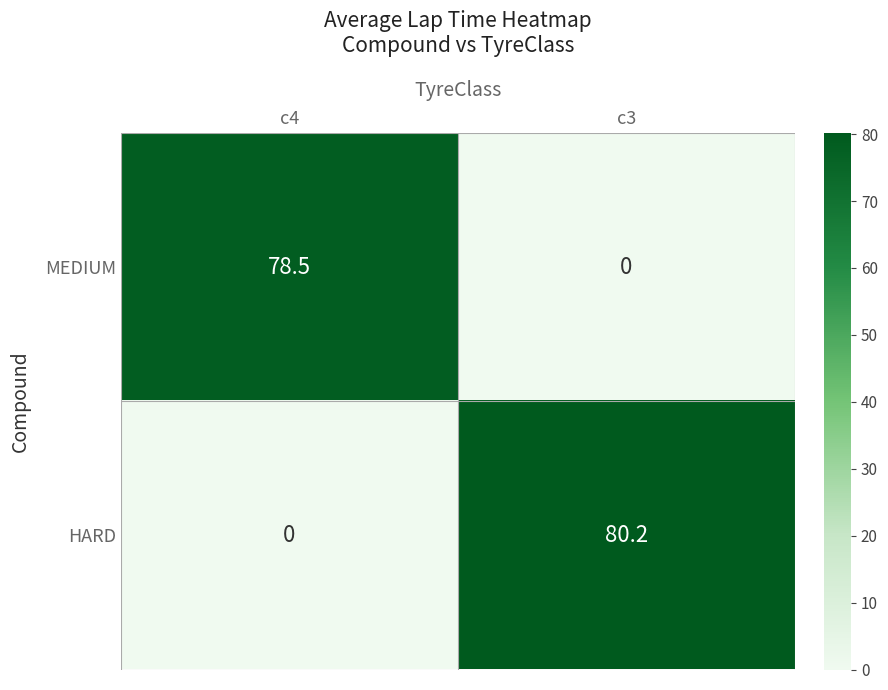

Count the number of data series in this chart.

2